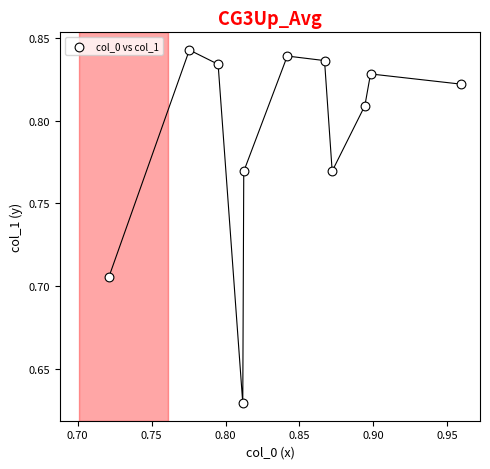

How many data points are displayed?

11